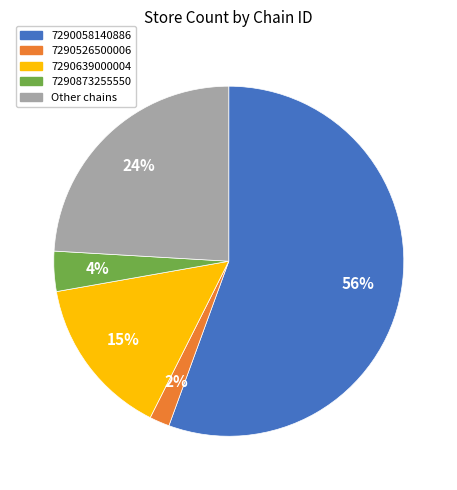

Is 7290058140886 the majority of the pie?

Yes